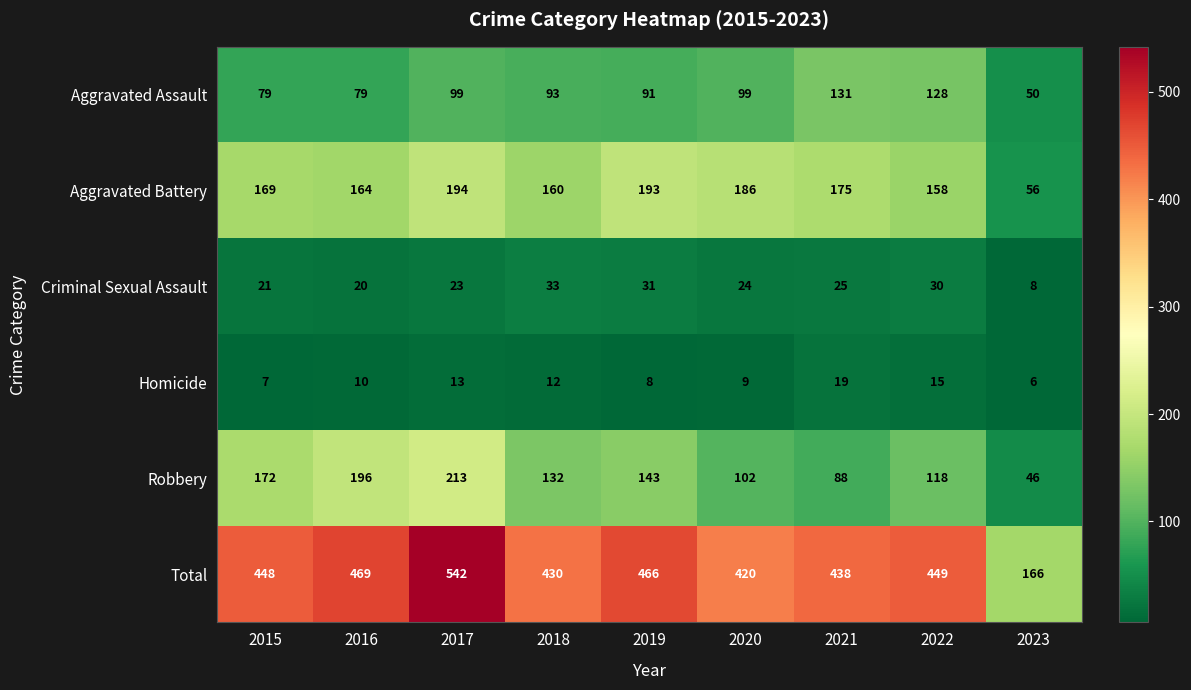

At which label does Robbery reach its minimum?

2023